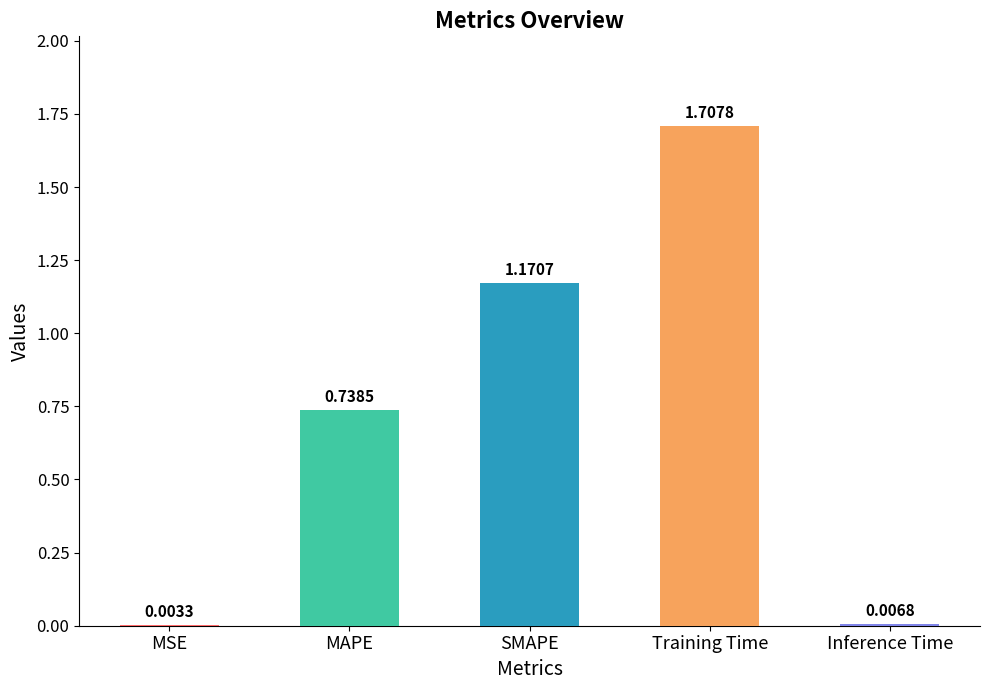

Between MSE and Training Time, which is larger?

Training Time